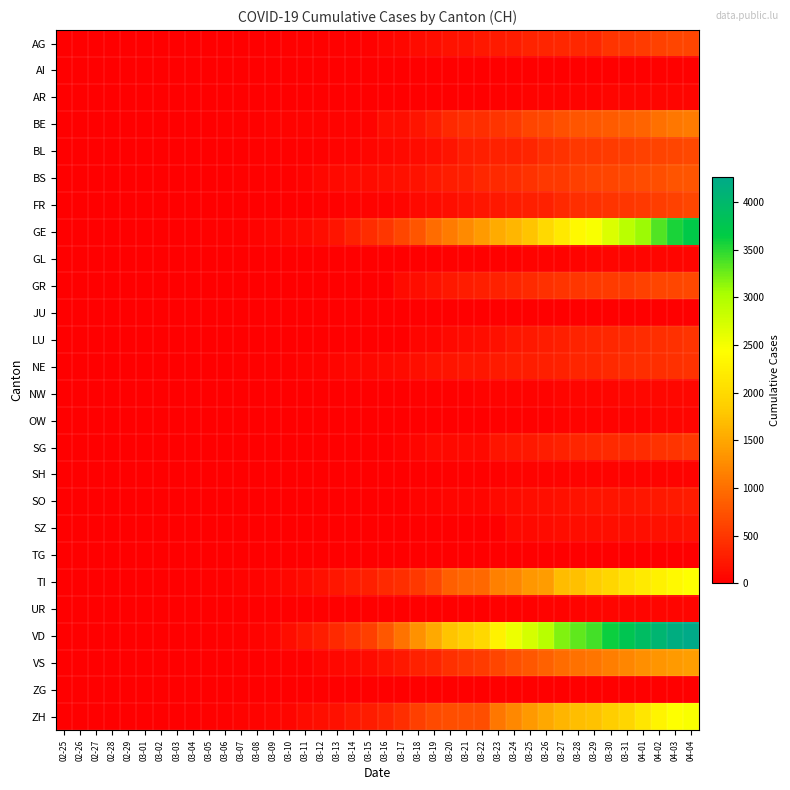

Reading right to left, what are all the values shown in this chart?

AG: 04-04=626	04-03=626	04-02=592	04-01=549	03-31=499	03-30=481	03-29=364	03-28=364	03-27=364	03-26=349	03-25=319	03-24=266	03-23=241	03-22=232	03-21=168	03-20=168	03-19=118	03-18=101	03-17=67	03-16=52	03-15=32	03-14=32	03-13=32	03-12=27	03-11=18	03-10=17	03-09=14	03-08=12	03-07=12	03-06=12	03-05=9	03-04=7	03-03=6	03-02=2	03-01=1	02-29=1	02-28=1	02-27=0	02-26=0	02-25=0
AI: 04-04=21	04-03=20	04-02=20	04-01=14	03-31=14	03-30=14	03-29=13	03-28=13	03-27=12	03-26=11	03-25=9	03-24=8	03-23=6	03-22=6	03-21=6	03-20=6	03-19=6	03-18=5	03-17=5	03-16=4	03-15=2	03-14=2	03-13=0	03-12=0	03-11=0	03-10=0	03-09=0	03-08=0	03-07=0	03-06=0	03-05=0	03-04=0	03-03=0	03-02=0	03-01=0	02-29=0	02-28=0	02-27=0	02-26=0	02-25=0
AR: 04-04=66	04-03=65	04-02=64	04-01=61	03-31=58	03-30=50	03-29=48	03-28=45	03-27=44	03-26=42	03-25=34	03-24=33	03-23=30	03-22=11	03-21=11	03-20=11	03-19=11	03-18=11	03-17=5	03-16=5	03-15=5	03-14=5	03-13=5	03-12=5	03-11=2	03-10=2	03-09=2	03-08=1	03-07=1	03-06=1	03-05=1	03-04=0	03-03=0	03-02=0	03-01=0	02-29=0	02-28=0	02-27=0	02-26=0	02-25=0
BE: 04-04=1106	04-03=1073	04-02=1003	04-01=909	03-31=856	03-30=826	03-29=798	03-28=767	03-27=718	03-26=660	03-25=624	03-24=532	03-23=470	03-22=418	03-21=418	03-20=377	03-19=282	03-18=193	03-17=123	03-16=123	03-15=34	03-14=34	03-13=34	03-12=34	03-11=34	03-10=34	03-09=34	03-08=17	03-07=17	03-06=17	03-05=6	03-04=6	03-03=4	03-02=4	03-01=2	02-29=1	02-28=1	02-27=0	02-26=0	02-25=0
BL: 04-04=656	04-03=625	04-02=610	04-01=588	03-31=561	03-30=539	03-29=511	03-28=502	03-27=466	03-26=422	03-25=341	03-24=306	03-23=302	03-22=289	03-21=282	03-20=184	03-19=134	03-18=116	03-17=89	03-16=76	03-15=54	03-14=47	03-13=42	03-12=26	03-11=26	03-10=22	03-09=20	03-08=19	03-07=15	03-06=6	03-05=6	03-04=2	03-03=2	03-02=2	03-01=2	02-29=2	02-28=1	02-27=0	02-26=0	02-25=0
BS: 04-04=767	04-03=754	04-02=714	04-01=687	03-31=653	03-30=617	03-29=605	03-28=569	03-27=530	03-26=501	03-25=462	03-24=410	03-23=374	03-22=356	03-21=297	03-20=270	03-19=220	03-18=181	03-17=164	03-16=143	03-15=100	03-14=100	03-13=92	03-12=73	03-11=49	03-10=33	03-09=28	03-08=24	03-07=21	03-06=15	03-05=8	03-04=3	03-03=3	03-02=1	03-01=1	02-29=1	02-28=1	02-27=1	02-26=0	02-25=0
FR: 04-04=638	04-03=588	04-02=550	04-01=525	03-31=491	03-30=477	03-29=442	03-28=421	03-27=369	03-26=309	03-25=293	03-24=255	03-23=226	03-22=202	03-21=167	03-20=145	03-19=111	03-18=86	03-17=59	03-16=45	03-15=40	03-14=36	03-13=29	03-12=22	03-11=16	03-10=11	03-09=11	03-08=8	03-07=6	03-06=6	03-05=6	03-04=4	03-03=2	03-02=2	03-01=1	02-29=0	02-28=0	02-27=0	02-26=0	02-25=0
GE: 04-04=3685	04-03=3553	04-02=3354	04-01=3094	03-31=2914	03-30=2682	03-29=2472	03-28=2365	03-27=2169	03-26=1981	03-25=1755	03-24=1632	03-23=1532	03-22=1383	03-21=1241	03-20=1110	03-19=967	03-18=778	03-17=633	03-16=497	03-15=403	03-14=310	03-13=197	03-12=123	03-11=91	03-10=75	03-09=50	03-08=40	03-07=32	03-06=21	03-05=17	03-04=14	03-03=14	03-02=11	03-01=10	02-29=7	02-28=4	02-27=1	02-26=1	02-25=0
GL: 04-04=61	04-03=59	04-02=58	04-01=56	03-31=53	03-30=51	03-29=50	03-28=47	03-27=47	03-26=43	03-25=40	03-24=33	03-23=31	03-22=29	03-21=25	03-20=20	03-19=16	03-18=14	03-17=12	03-16=10	03-15=10	03-14=8	03-13=6	03-12=3	03-11=1	03-10=1	03-09=0	03-08=0	03-07=0	03-06=0	03-05=0	03-04=0	03-03=0	03-02=0	03-01=0	02-29=0	02-28=0	02-27=0	02-26=0	02-25=0
GR: 04-04=657	04-03=649	04-02=622	04-01=592	03-31=547	03-30=535	03-29=519	03-28=495	03-27=474	03-26=433	03-25=393	03-24=343	03-23=300	03-22=284	03-21=258	03-20=226	03-19=182	03-18=128	03-17=101	03-16=0	03-15=0	03-14=0	03-13=0	03-12=0	03-11=0	03-10=0	03-09=0	03-08=0	03-07=0	03-06=0	03-05=0	03-04=0	03-03=0	03-02=0	03-01=0	02-29=0	02-28=0	02-27=0	02-26=0	02-25=0
JU: 04-04=0	04-03=0	04-02=0	04-01=0	03-31=0	03-30=0	03-29=0	03-28=0	03-27=0	03-26=0	03-25=0	03-24=0	03-23=0	03-22=0	03-21=0	03-20=0	03-19=0	03-18=0	03-17=0	03-16=0	03-15=0	03-14=0	03-13=0	03-12=0	03-11=0	03-10=0	03-09=0	03-08=0	03-07=0	03-06=0	03-05=0	03-04=0	03-03=0	03-02=0	03-01=0	02-29=0	02-28=0	02-27=0	02-26=0	02-25=0
LU: 04-04=469	04-03=449	04-02=422	04-01=401	03-31=375	03-30=351	03-29=339	03-28=317	03-27=287	03-26=253	03-25=228	03-24=205	03-23=156	03-22=131	03-21=109	03-20=92	03-19=65	03-18=65	03-17=0	03-16=0	03-15=0	03-14=0	03-13=0	03-12=0	03-11=0	03-10=0	03-09=0	03-08=0	03-07=0	03-06=0	03-05=0	03-04=0	03-03=0	03-02=0	03-01=0	02-29=0	02-28=0	02-27=0	02-26=0	02-25=0
NE: 04-04=452	04-03=444	04-02=430	04-01=420	03-31=402	03-30=378	03-29=346	03-28=337	03-27=316	03-26=299	03-25=280	03-24=265	03-23=247	03-22=216	03-21=200	03-20=189	03-19=175	03-18=146	03-17=114	03-16=93	03-15=74	03-14=68	03-13=59	03-12=46	03-11=37	03-10=31	03-09=27	03-08=24	03-07=18	03-06=13	03-05=9	03-04=8	03-03=1	03-02=1	03-01=1	02-29=0	02-28=0	02-27=0	02-26=0	02-25=0
NW: 04-04=80	04-03=79	04-02=76	04-01=70	03-31=70	03-30=63	03-29=59	03-28=55	03-27=54	03-26=48	03-25=44	03-24=42	03-23=39	03-22=36	03-21=33	03-20=28	03-19=25	03-18=18	03-17=12	03-16=10	03-15=8	03-14=5	03-13=5	03-12=5	03-11=4	03-10=0	03-09=0	03-08=0	03-07=0	03-06=0	03-05=0	03-04=0	03-03=0	03-02=0	03-01=0	02-29=0	02-28=0	02-27=0	02-26=0	02-25=0
OW: 04-04=56	04-03=56	04-02=51	04-01=48	03-31=46	03-30=46	03-29=37	03-28=37	03-27=37	03-26=30	03-25=27	03-24=25	03-23=25	03-22=0	03-21=0	03-20=0	03-19=0	03-18=0	03-17=0	03-16=0	03-15=0	03-14=0	03-13=0	03-12=0	03-11=0	03-10=0	03-09=0	03-08=0	03-07=0	03-06=0	03-05=0	03-04=0	03-03=0	03-02=0	03-01=0	02-29=0	02-28=0	02-27=0	02-26=0	02-25=0
SG: 04-04=504	04-03=480	04-02=455	04-01=414	03-31=394	03-30=389	03-29=365	03-28=339	03-27=306	03-26=280	03-25=228	03-24=200	03-23=185	03-22=98	03-21=98	03-20=98	03-19=85	03-18=61	03-17=47	03-16=15	03-15=15	03-14=15	03-13=15	03-12=15	03-11=2	03-10=2	03-09=2	03-08=2	03-07=2	03-06=2	03-05=1	03-04=1	03-03=0	03-02=0	03-01=0	02-29=0	02-28=0	02-27=0	02-26=0	02-25=0
SH: 04-04=47	04-03=47	04-02=47	04-01=44	03-31=44	03-30=42	03-29=41	03-28=40	03-27=37	03-26=36	03-25=35	03-24=34	03-23=32	03-22=30	03-21=17	03-20=17	03-19=12	03-18=8	03-17=2	03-16=2	03-15=1	03-14=1	03-13=1	03-12=1	03-11=1	03-10=0	03-09=0	03-08=0	03-07=0	03-06=0	03-05=0	03-04=0	03-03=0	03-02=0	03-01=0	02-29=0	02-28=0	02-27=0	02-26=0	02-25=0
SO: 04-04=250	04-03=237	04-02=227	04-01=216	03-31=196	03-30=190	03-29=190	03-28=173	03-27=157	03-26=141	03-25=129	03-24=104	03-23=95	03-22=66	03-21=66	03-20=66	03-19=43	03-18=43	03-17=1	03-16=1	03-15=1	03-14=1	03-13=1	03-12=1	03-11=1	03-10=1	03-09=1	03-08=1	03-07=1	03-06=1	03-05=0	03-04=0	03-03=0	03-02=0	03-01=0	02-29=0	02-28=0	02-27=0	02-26=0	02-25=0
SZ: 04-04=168	04-03=165	04-02=155	04-01=146	03-31=140	03-30=135	03-29=128	03-28=122	03-27=119	03-26=107	03-25=97	03-24=97	03-23=0	03-22=0	03-21=0	03-20=0	03-19=0	03-18=0	03-17=0	03-16=0	03-15=0	03-14=0	03-13=0	03-12=0	03-11=0	03-10=0	03-09=0	03-08=0	03-07=0	03-06=0	03-05=0	03-04=0	03-03=0	03-02=0	03-01=0	02-29=0	02-28=0	02-27=0	02-26=0	02-25=0
TG: 04-04=0	04-03=0	04-02=0	04-01=0	03-31=0	03-30=0	03-29=0	03-28=0	03-27=0	03-26=0	03-25=0	03-24=0	03-23=0	03-22=0	03-21=0	03-20=0	03-19=0	03-18=0	03-17=0	03-16=0	03-15=0	03-14=0	03-13=0	03-12=0	03-11=0	03-10=0	03-09=0	03-08=0	03-07=0	03-06=0	03-05=0	03-04=0	03-03=0	03-02=0	03-01=0	02-29=0	02-28=0	02-27=0	02-26=0	02-25=0
TI: 04-04=2442	04-03=2377	04-02=2271	04-01=2195	03-31=2091	03-30=1962	03-29=1837	03-28=1727	03-27=1688	03-26=1401	03-25=1354	03-24=1209	03-23=1162	03-22=945	03-21=916	03-20=849	03-19=638	03-18=511	03-17=426	03-16=368	03-15=293	03-14=265	03-13=206	03-12=163	03-11=108	03-10=75	03-09=61	03-08=49	03-07=41	03-06=28	03-05=25	03-04=13	03-03=8	03-02=4	03-01=2	02-29=2	02-28=1	02-27=1	02-26=1	02-25=0
UR: 04-04=66	04-03=62	04-02=60	04-01=59	03-31=57	03-30=53	03-29=50	03-28=48	03-27=40	03-26=38	03-25=25	03-24=25	03-23=22	03-22=12	03-21=12	03-20=7	03-19=7	03-18=5	03-17=2	03-16=2	03-15=2	03-14=2	03-13=2	03-12=2	03-11=0	03-10=0	03-09=0	03-08=0	03-07=0	03-06=0	03-05=0	03-04=0	03-03=0	03-02=0	03-01=0	02-29=0	02-28=0	02-27=0	02-26=0	02-25=0
VD: 04-04=4261	04-03=4189	04-02=4053	04-01=3919	03-31=3767	03-30=3608	03-29=3396	03-28=3311	03-27=3180	03-26=2946	03-25=2741	03-24=2549	03-23=2284	03-22=1978	03-21=1876	03-20=1757	03-19=1515	03-18=1306	03-17=1040	03-16=797	03-15=567	03-14=477	03-13=370	03-12=277	03-11=203	03-10=130	03-09=51	03-08=40	03-07=30	03-06=23	03-05=0	03-04=0	03-03=0	03-02=0	03-01=0	02-29=0	02-28=0	02-27=0	02-26=0	02-25=0
VS: 04-04=1416	04-03=1383	04-02=1334	04-01=1282	03-31=1211	03-30=1144	03-29=1055	03-28=1017	03-27=968	03-26=874	03-25=793	03-24=728	03-23=628	03-22=535	03-21=498	03-20=436	03-19=349	03-18=312	03-17=225	03-16=172	03-15=115	03-14=98	03-13=76	03-12=53	03-11=30	03-10=22	03-09=17	03-08=12	03-07=7	03-06=6	03-05=5	03-04=4	03-03=3	03-02=3	03-01=2	02-29=1	02-28=1	02-27=0	02-26=0	02-25=0
ZG: 04-04=0	04-03=0	04-02=0	04-01=0	03-31=0	03-30=0	03-29=0	03-28=0	03-27=0	03-26=0	03-25=0	03-24=0	03-23=0	03-22=0	03-21=0	03-20=0	03-19=0	03-18=0	03-17=0	03-16=0	03-15=0	03-14=0	03-13=0	03-12=0	03-11=0	03-10=0	03-09=0	03-08=0	03-07=0	03-06=0	03-05=0	03-04=0	03-03=0	03-02=0	03-01=0	02-29=0	02-28=0	02-27=0	02-26=0	02-25=0
ZH: 04-04=2467	04-03=2434	04-02=2306	04-01=2142	03-31=1953	03-30=1862	03-29=1736	03-28=1704	03-27=1630	03-26=1503	03-25=1371	03-24=1224	03-23=1076	03-22=712	03-21=712	03-20=712	03-19=680	03-18=569	03-17=430	03-16=327	03-15=251	03-14=219	03-13=164	03-12=141	03-11=102	03-10=63	03-09=50	03-08=41	03-07=35	03-06=30	03-05=24	03-04=16	03-03=14	03-02=11	03-01=7	02-29=6	02-28=2	02-27=2	02-26=0	02-25=0